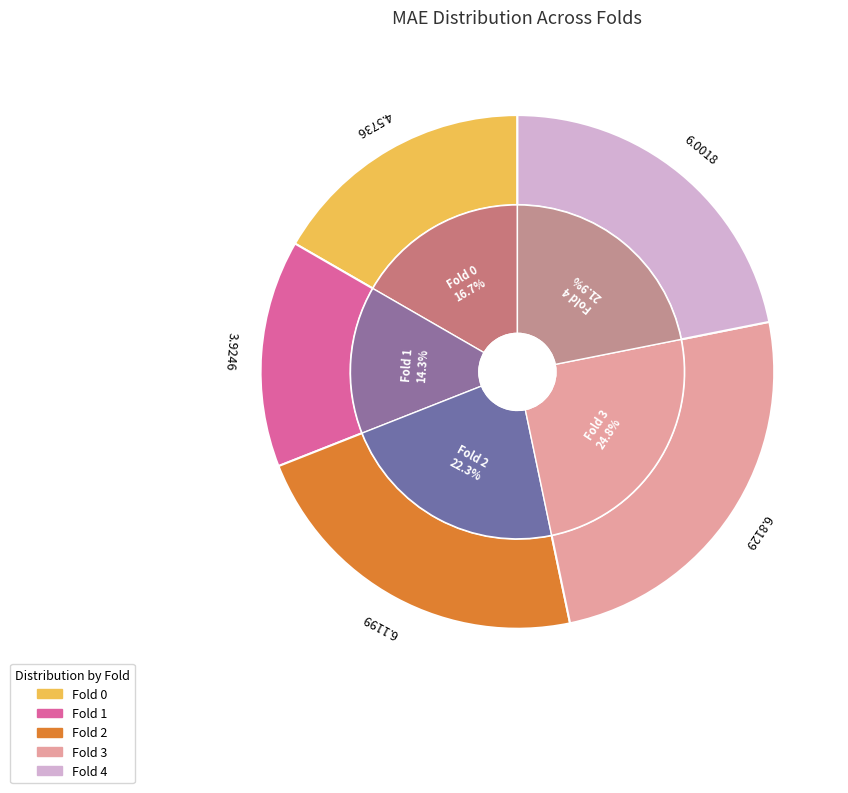

Between Fold 3 and Fold 0, which is larger?

Fold 3